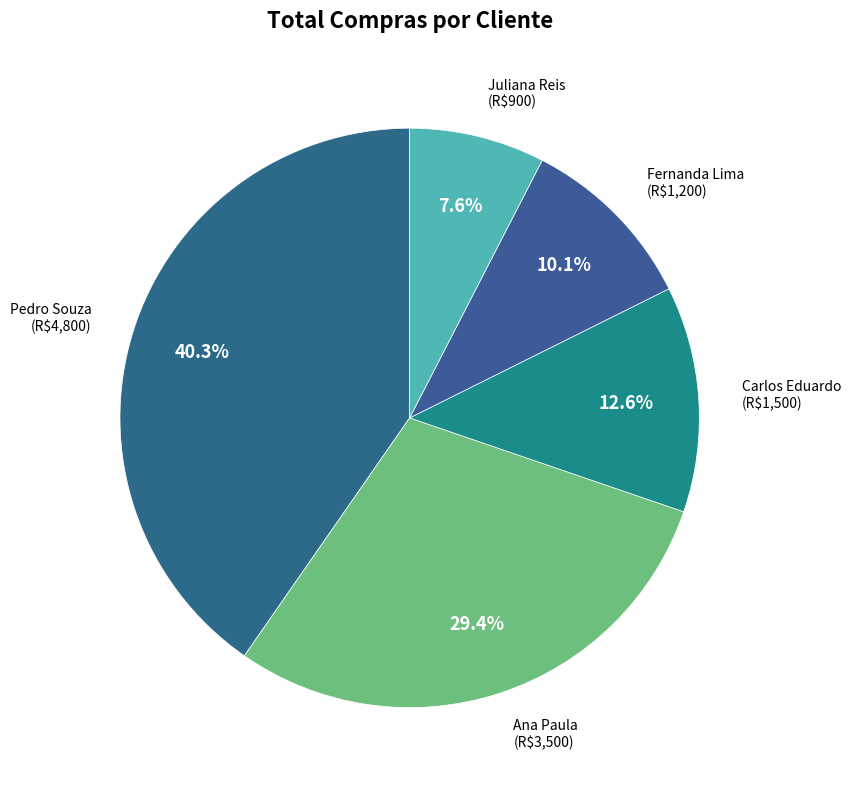

Which category has the smallest portion of the pie?

Juliana Reis